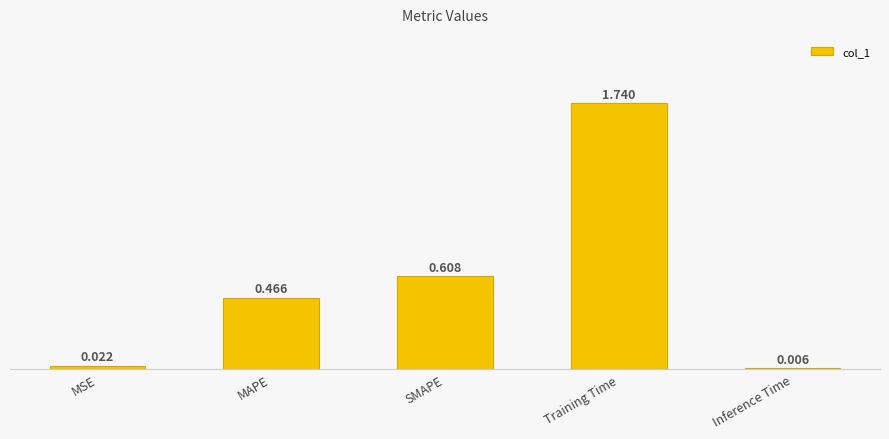

Which has a higher value, SMAPE or Training Time?

Training Time